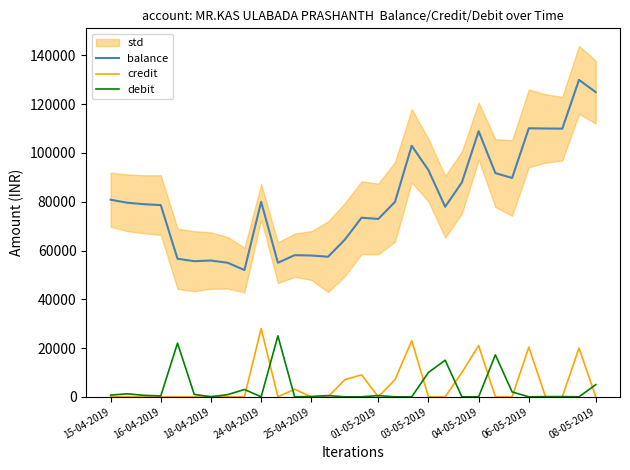

True or false: credit has more than 1 points higher than both neighbors.

True